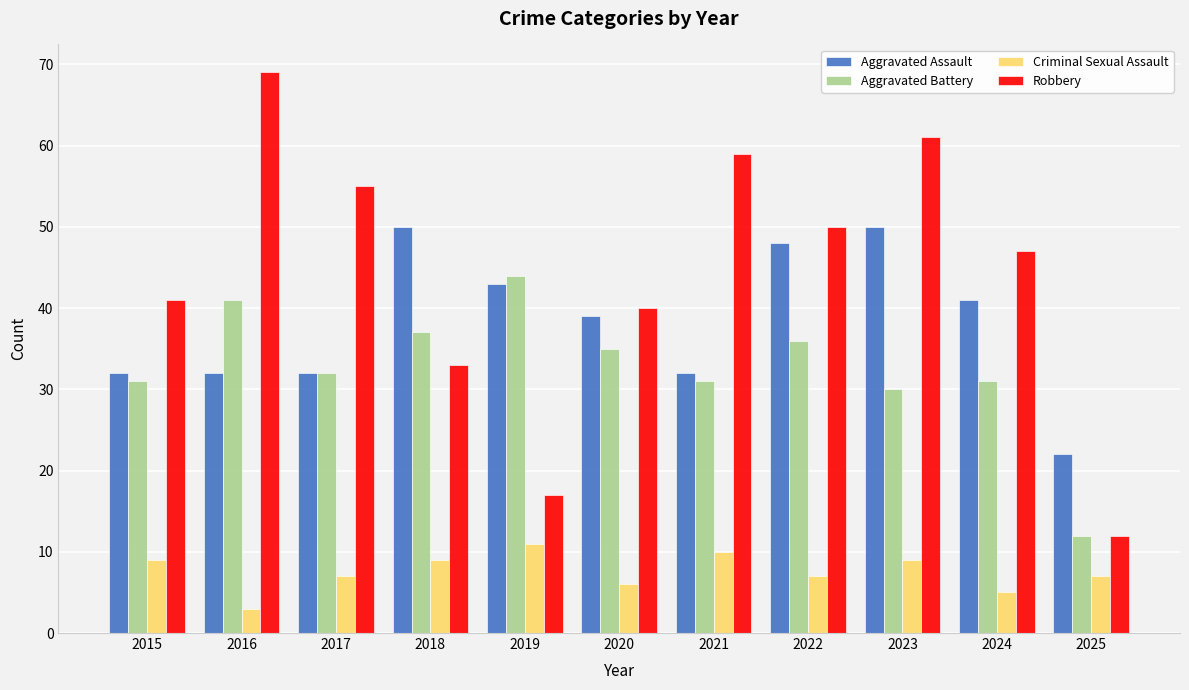

What is the minimum value shown in the chart?

3